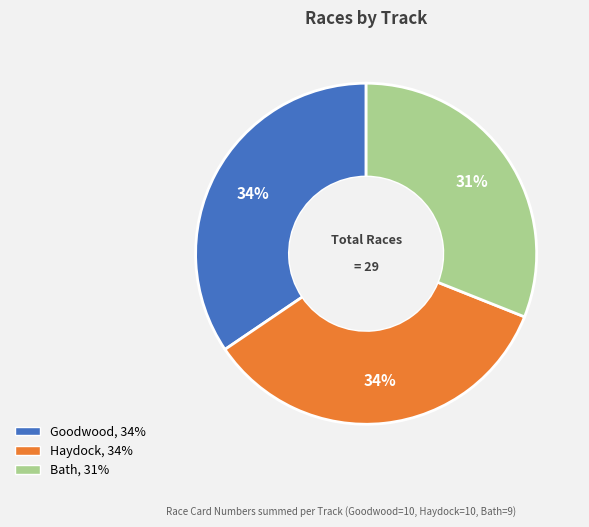

To the nearest percent, what percentage of the pie is Bath?

31%